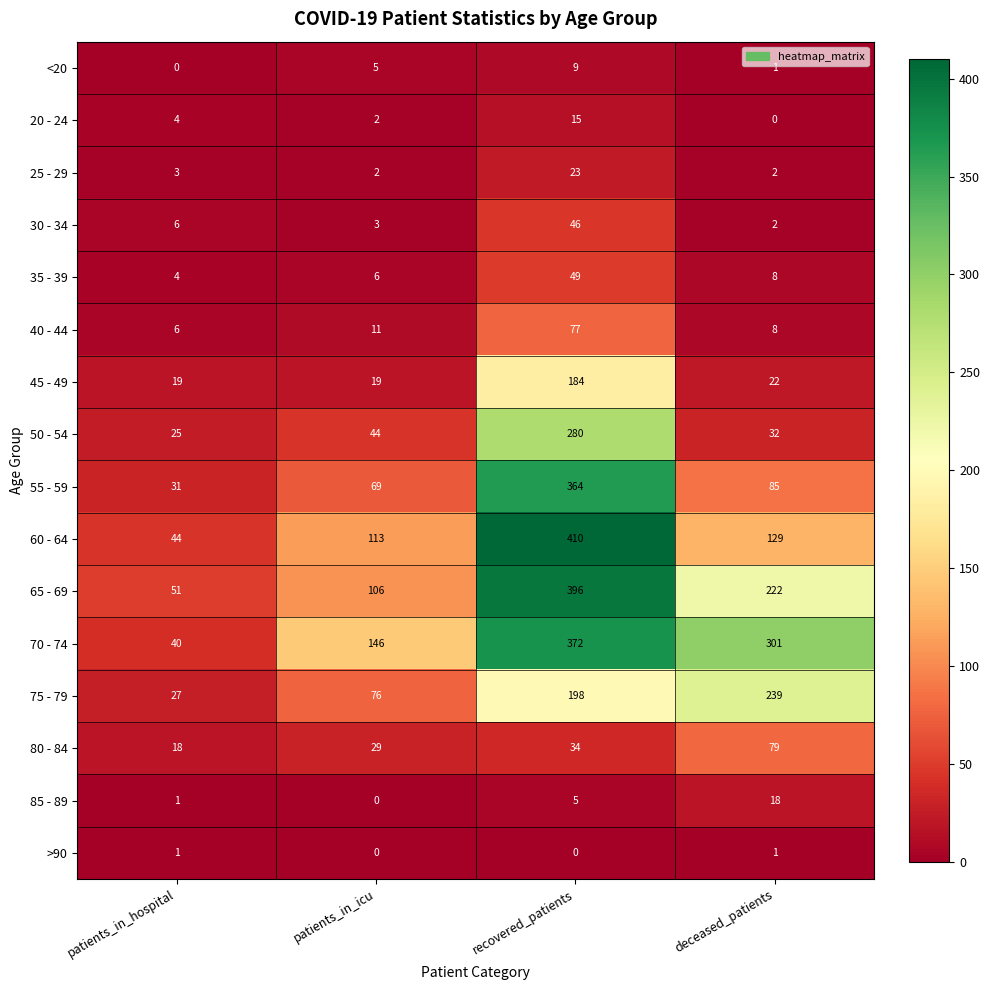

At which label does 70 - 74 reach its peak?

recovered_patients